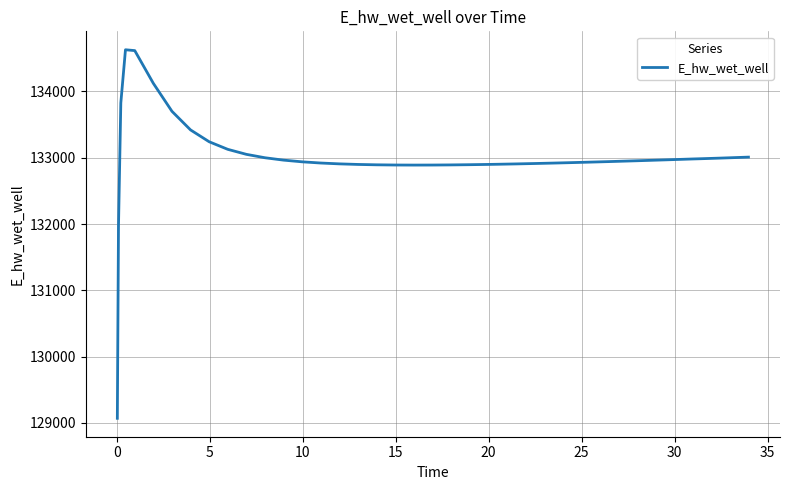

What is the smallest value displayed?

129070.3